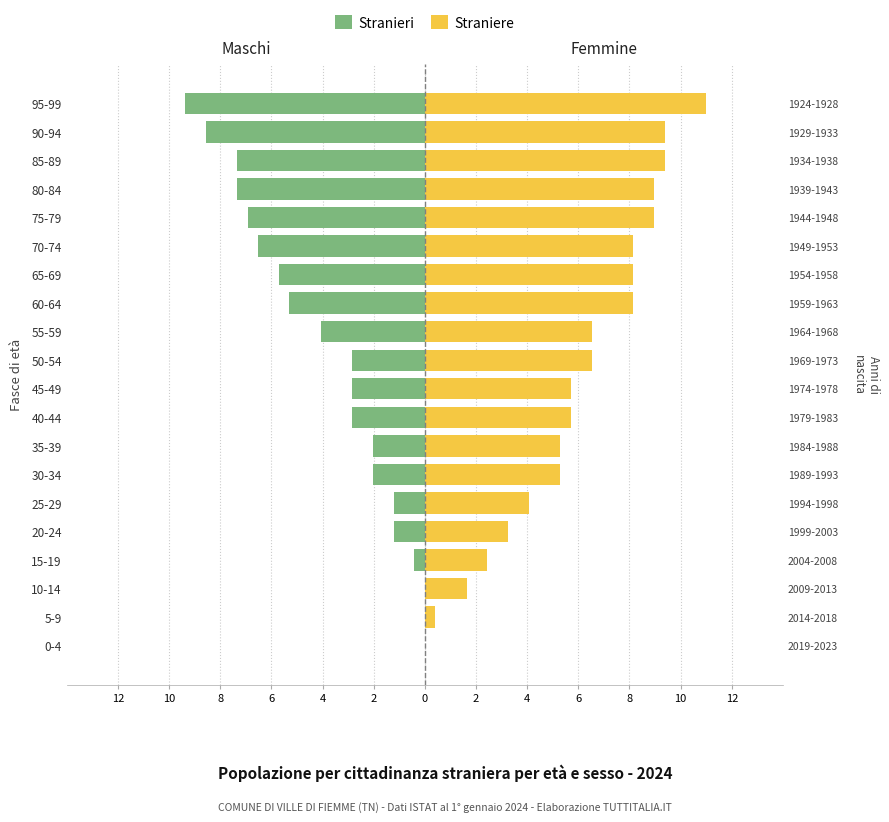

What are all the series names shown in the legend?

Stranieri, Straniere